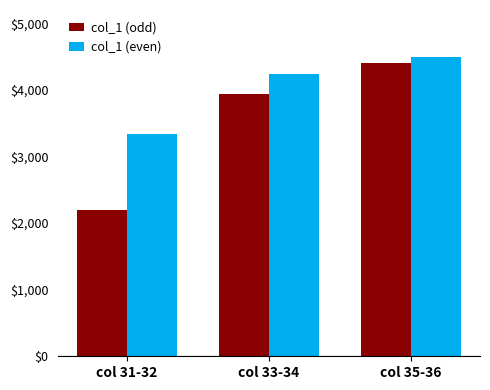

Rank the series by their maximum value, from highest to lowest.

col_1 (even), col_1 (odd)